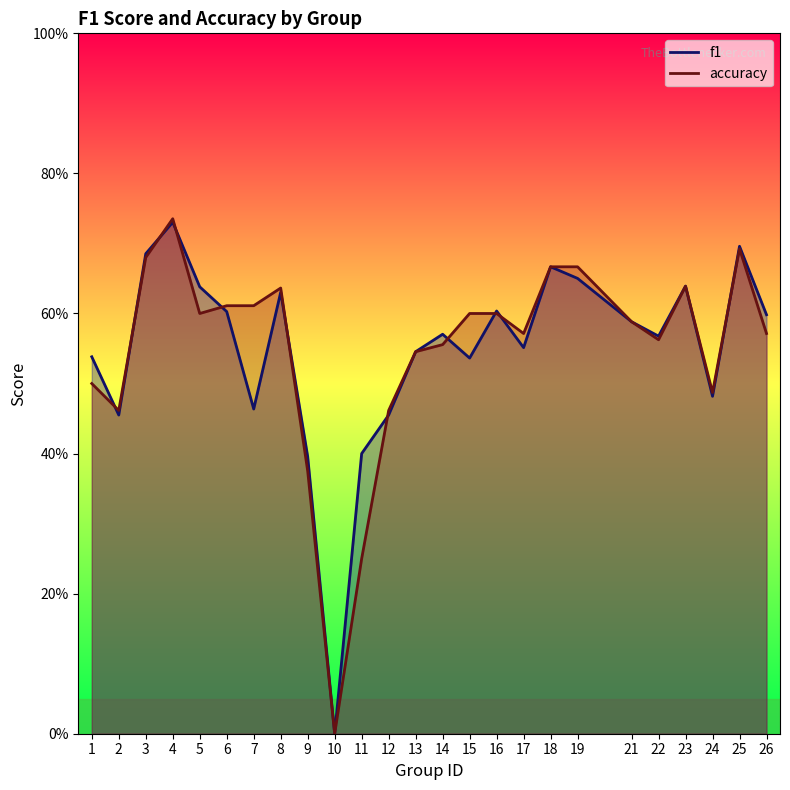

At which label is accuracy closest to 0?

10